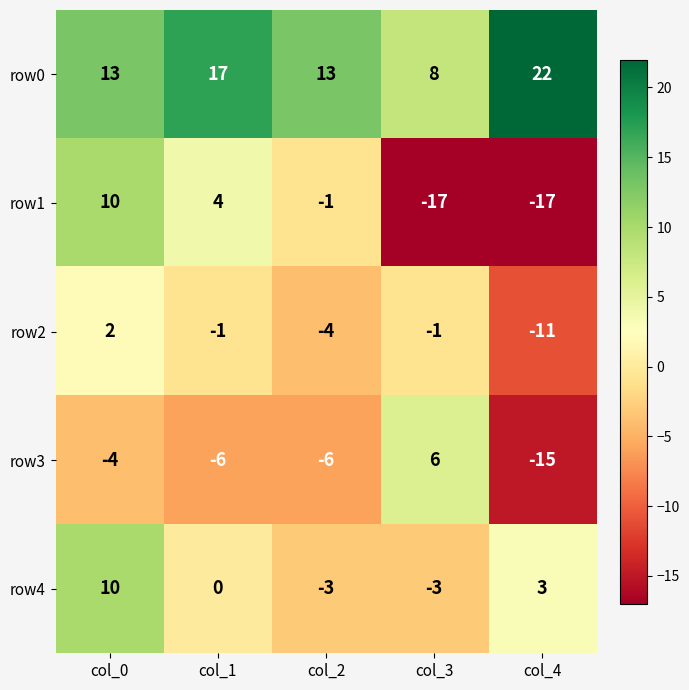

Which category has the highest value across all series?

col_4